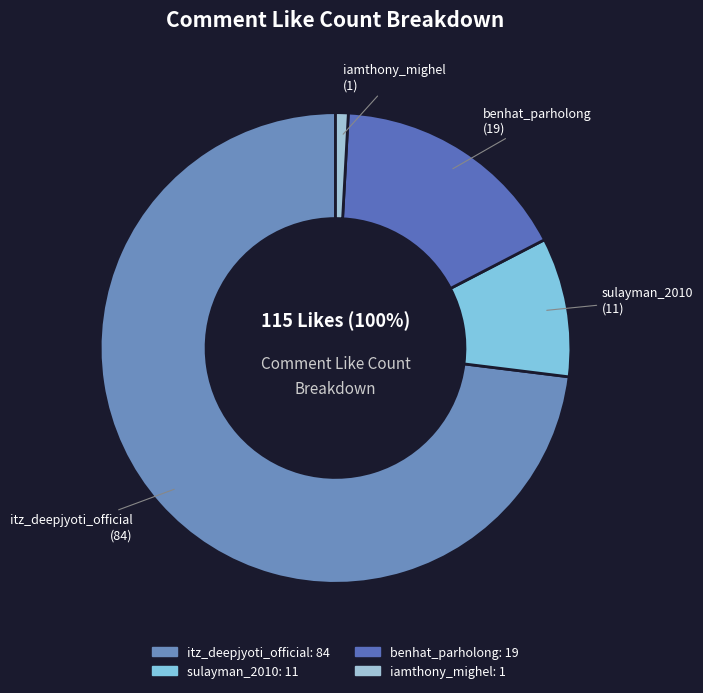

To the nearest percent, what is the difference between the sulayman_2010 and itz_deepjyoti_official slice percentages?

63%